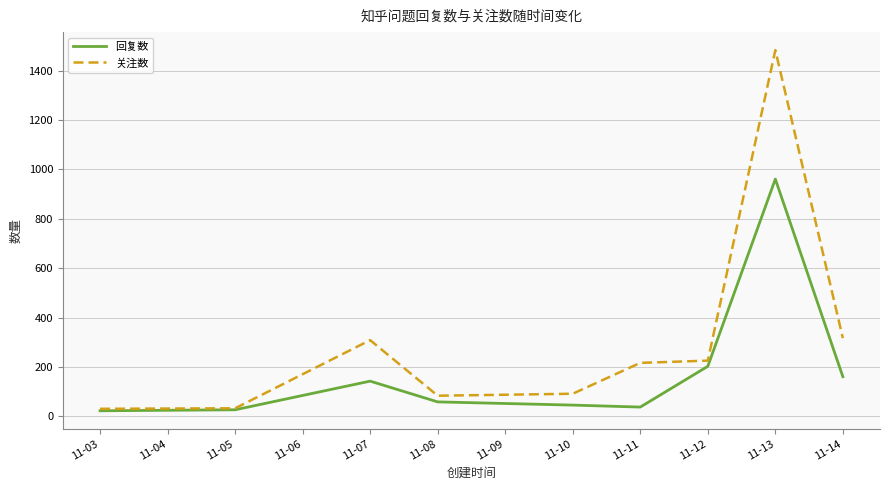

At which category is the sum across all series the highest?

11-13